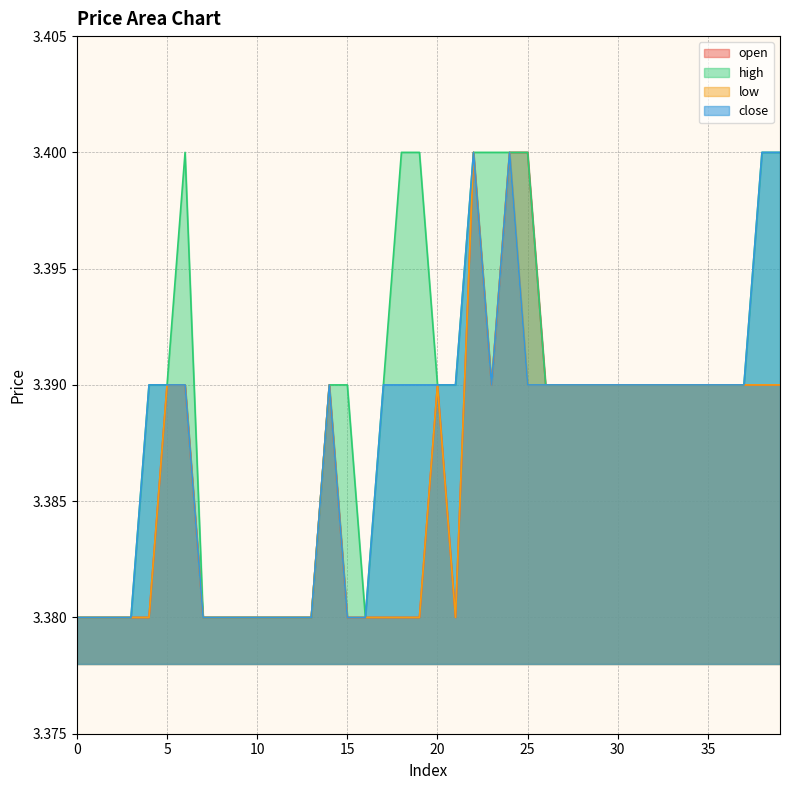

What are all the series names shown in the legend?

open, high, low, close